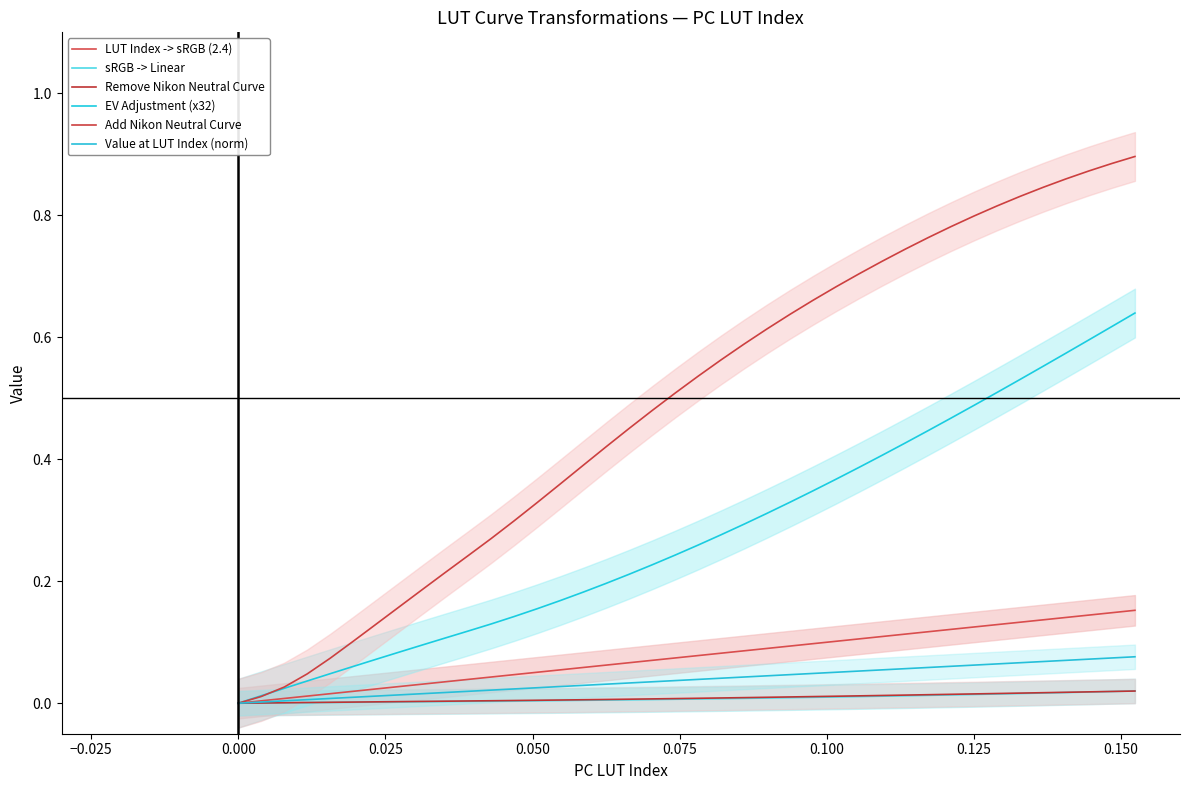

True or false: LUT Index -> sRGB (2.4) and Value at LUT Index (norm) intersect in this chart.

False